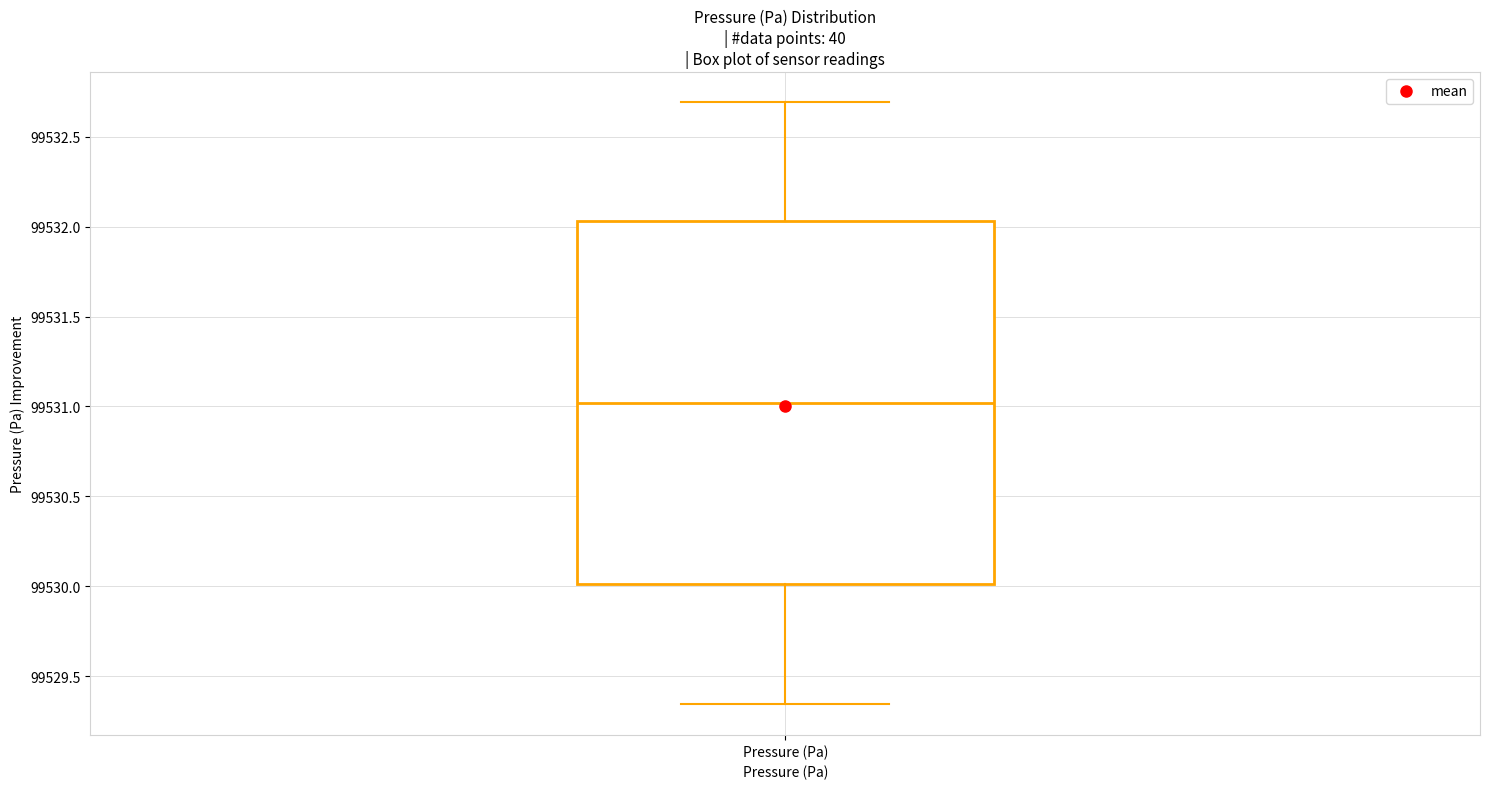

Transcribe this box plot: give where the median line is, the range the box spans, and where the two whiskers end, as read against the y-axis. The values are not printed on the chart, so give them approximately, as read against the axis.

median 99531.00, box 99530.00 to 99532.05, whiskers 99529.35 to 99532.70